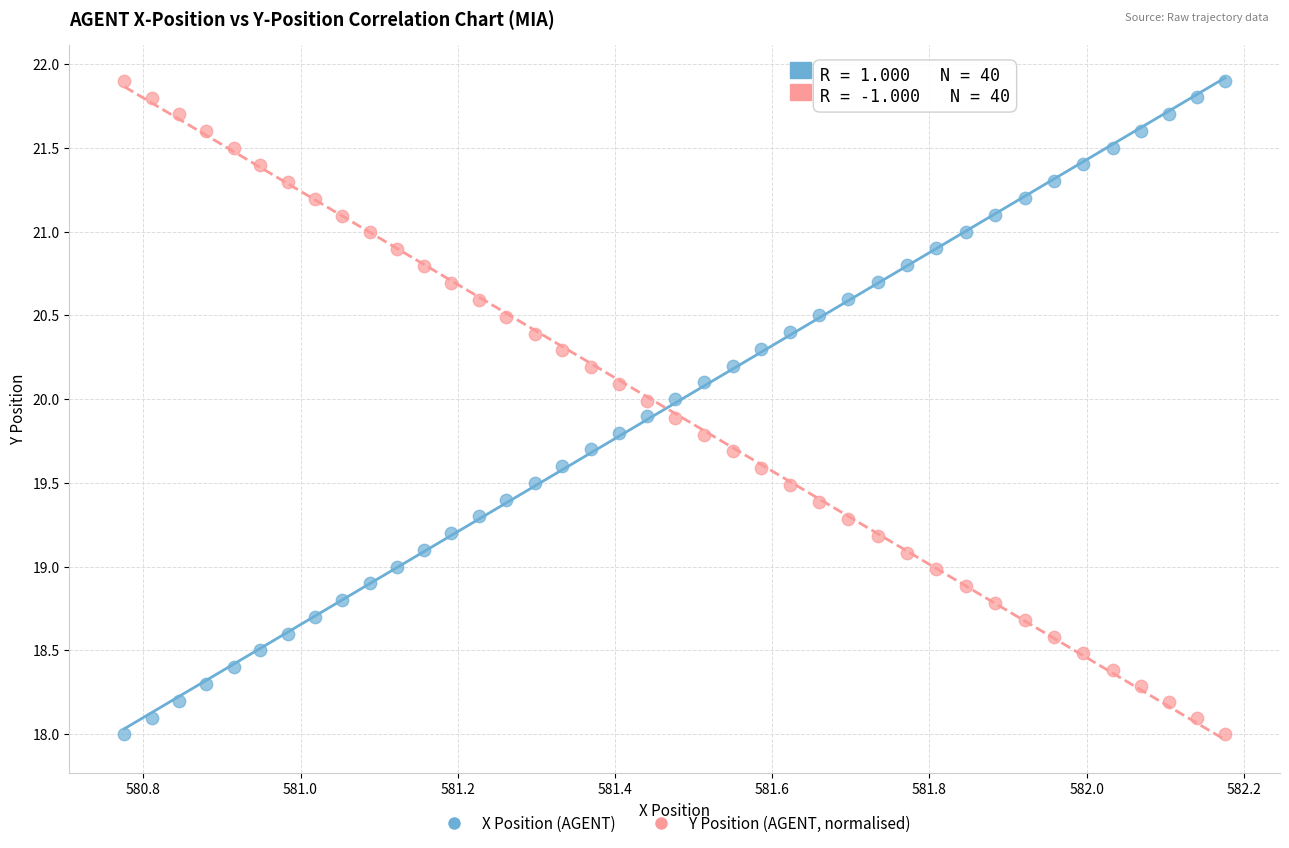

What are all the series names shown in the legend?

X Position (AGENT), Y Position (AGENT, normalised)